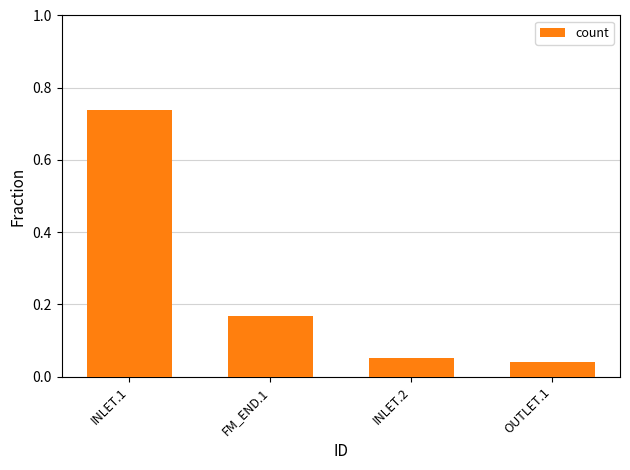

At which category does the chart reach its peak across all series?

INLET.1